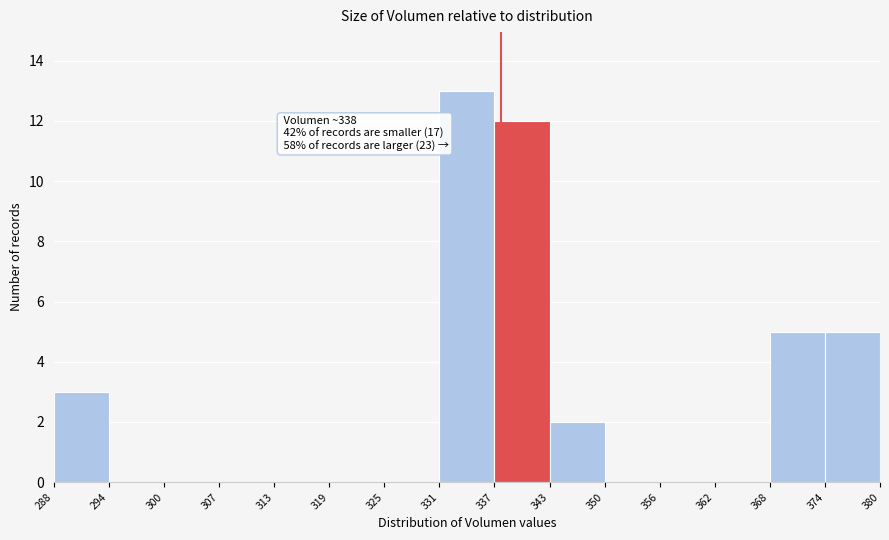

Over which range of the x-axis is the bar tallest?

331 to 337